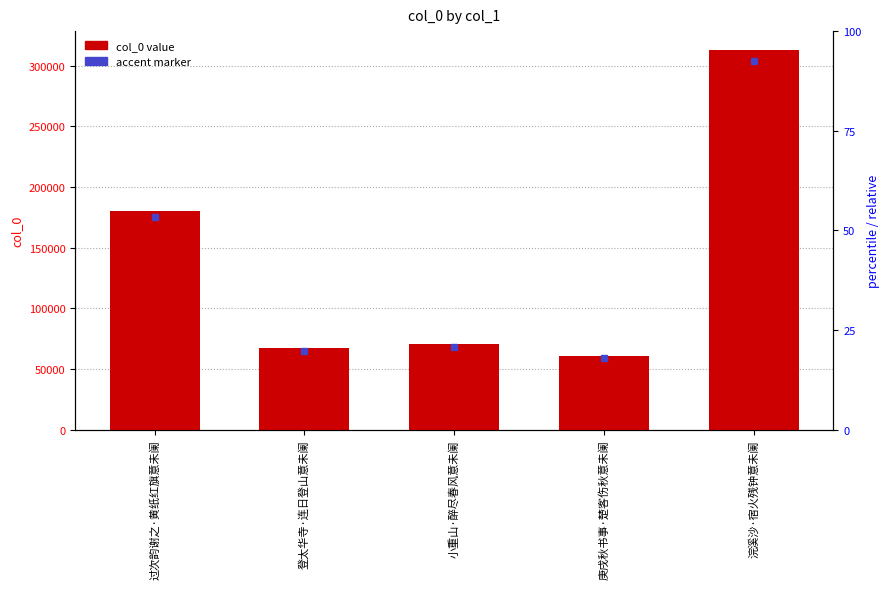

Reading left to right, what are all the values shown in this chart?

过次韵谢之·黄纸红旗意未阑=180603	登太华寺·连日登山意未阑=66861	小重山·醉尽春风意未阑=70372	庚戌秋书事·楚客伤秋意未阑=60979	浣溪沙·宿火残钟意未阑=313041